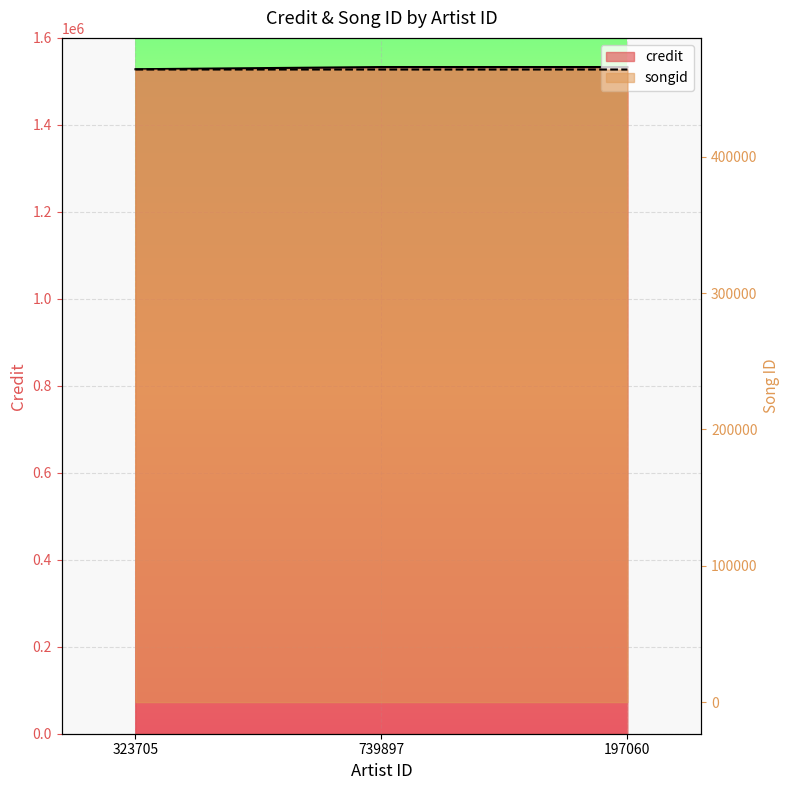

How many data points in songid are above 463933?

1